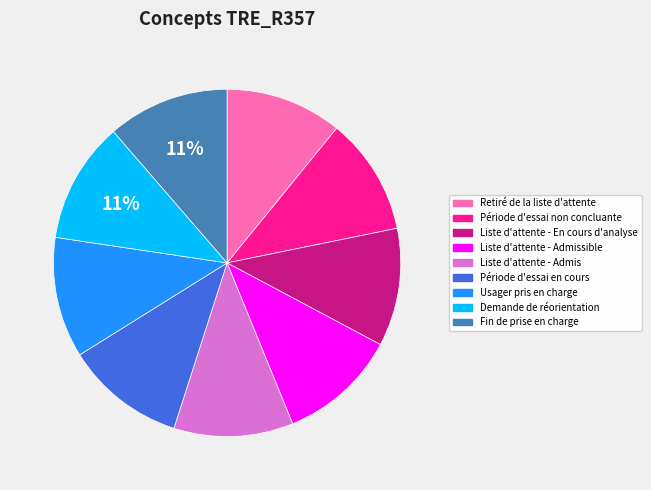

To the nearest percent, what is the average slice percentage?

11%